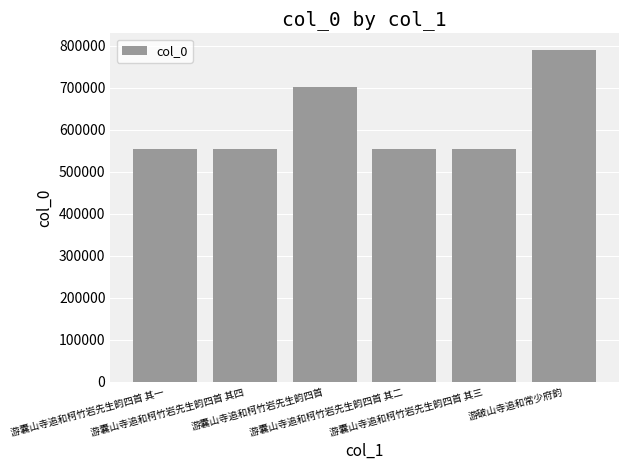

List the labels in order of value, smallest first.

游囊山寺追和柯竹岩先生韵四首 其一, 游囊山寺追和柯竹岩先生韵四首 其二, 游囊山寺追和柯竹岩先生韵四首 其三, 游囊山寺追和柯竹岩先生韵四首 其四, 游囊山寺追和柯竹岩先生韵四首, 游破山寺追和常少府韵